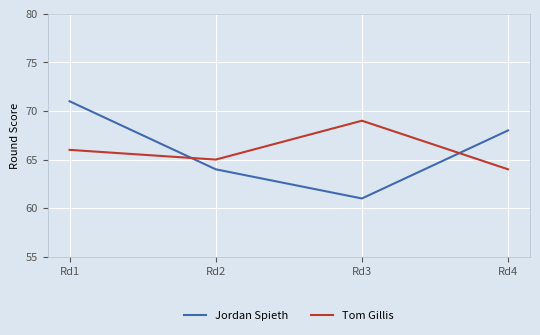

The Jordan Spieth series shows 64 at Rd2. True or false?

True